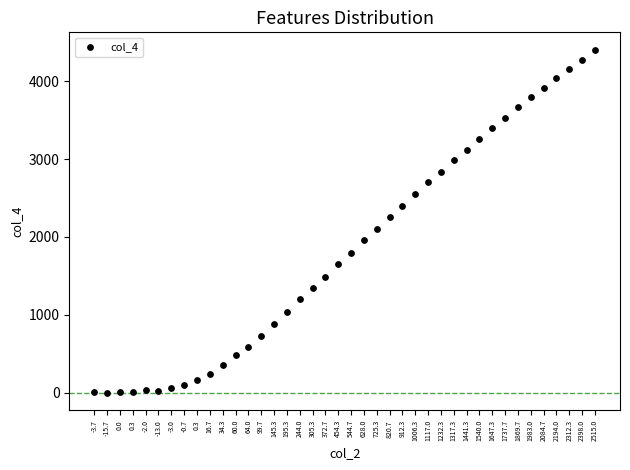

What is the range of Y values (max minus min)?

4414.0